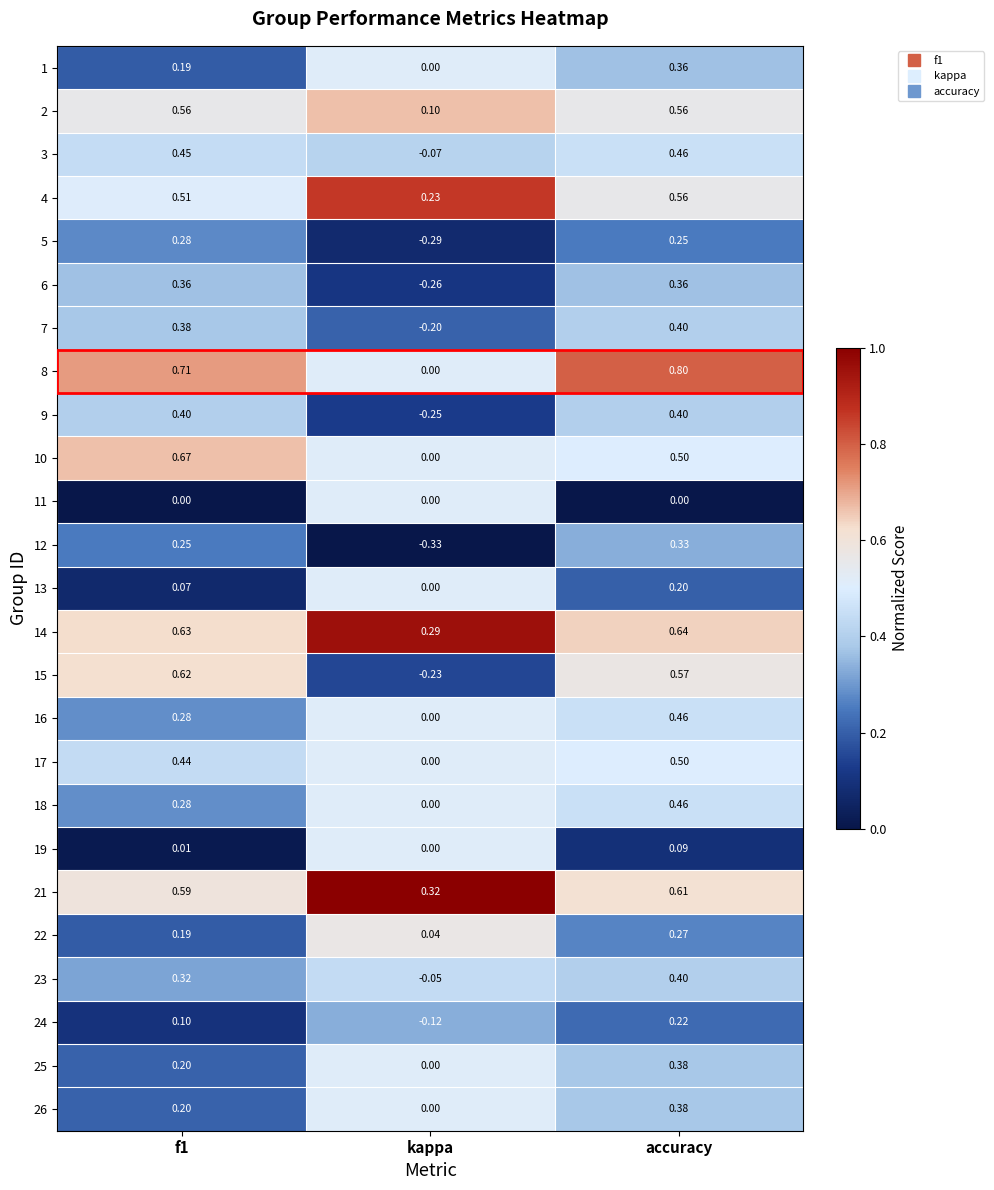

Where is 22 nearest to the value 0?

kappa